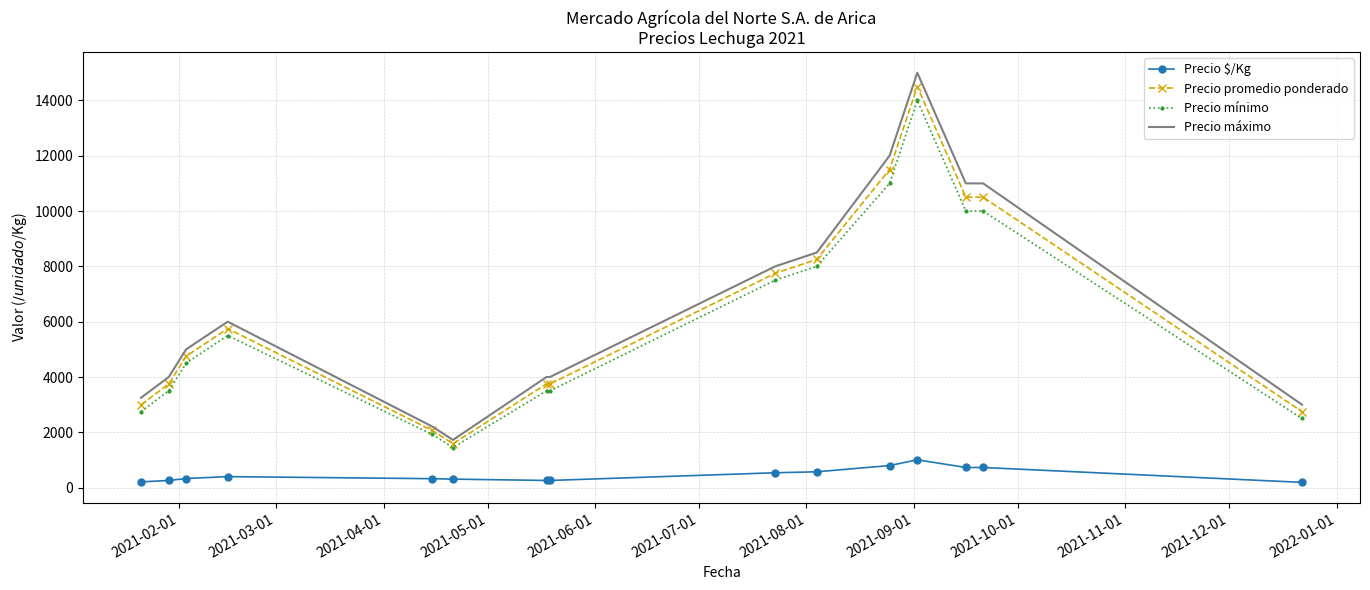

Which series has the largest range (max minus min)?

Precio máximo